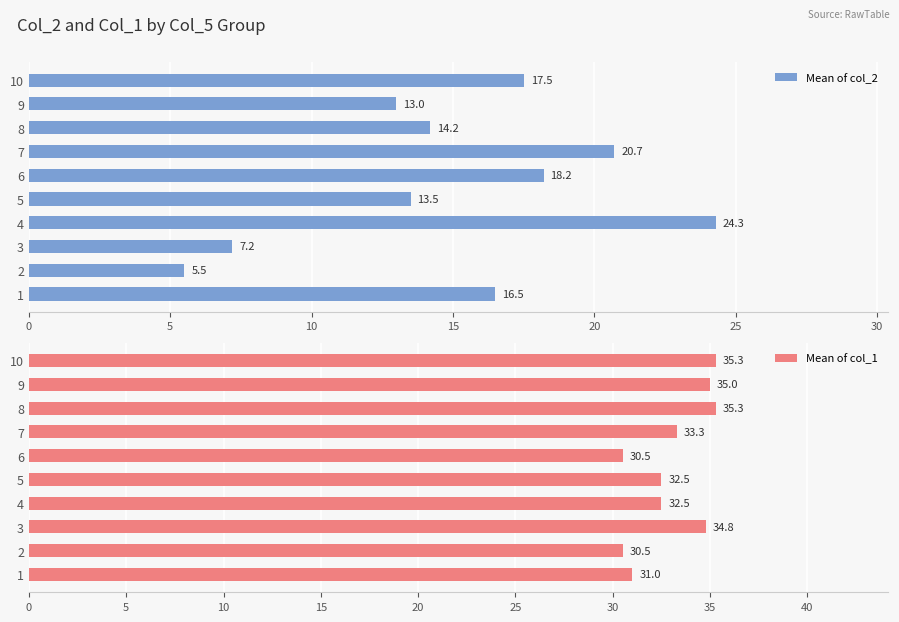

List the series in order of their overall mean, highest first.

Mean of col_1, Mean of col_2